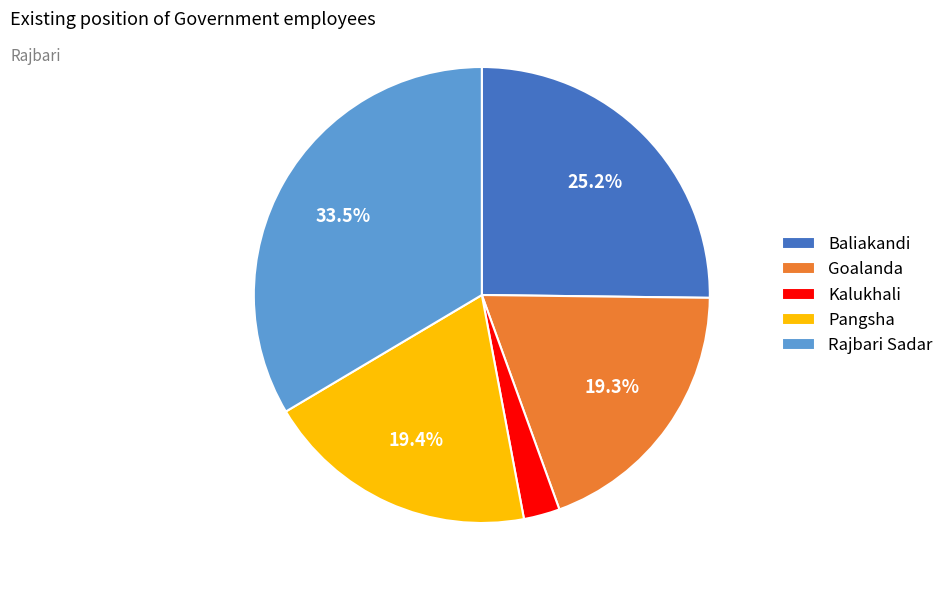

To the nearest percent, what portion does Baliakandi represent?

25%